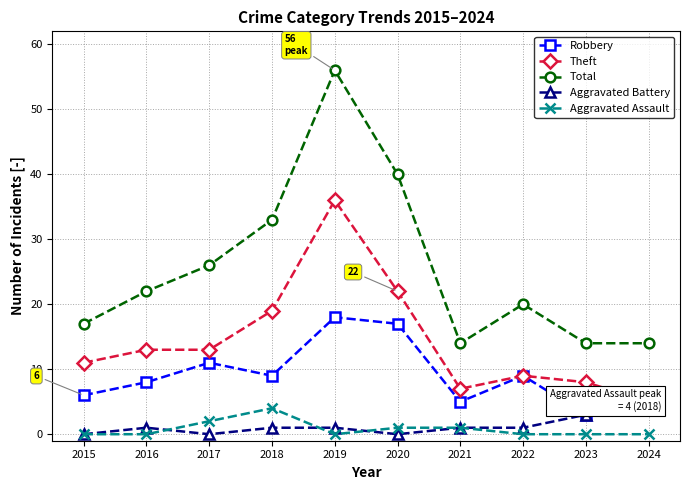

At which category does Aggravated Assault reach its first local valley?

2019